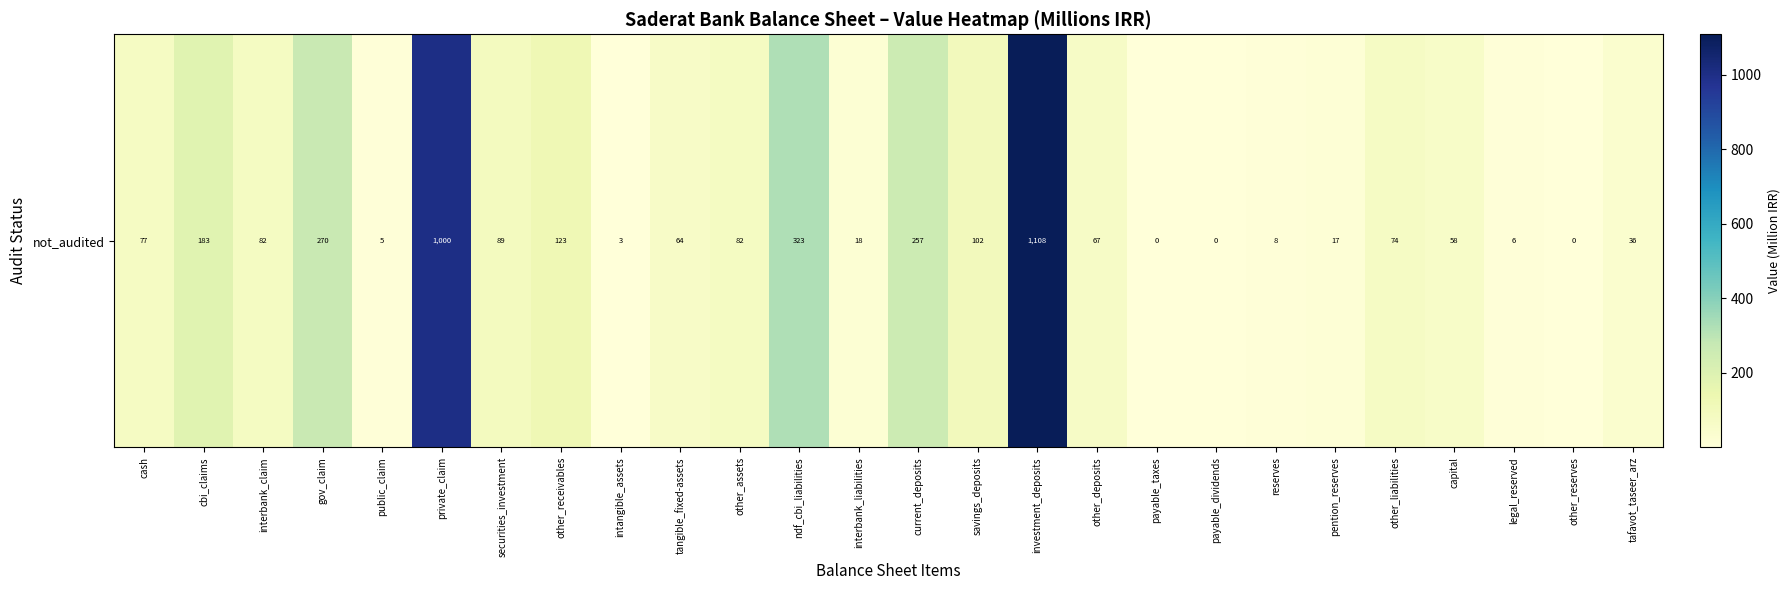

Which label corresponds to the largest value in the chart?

investment_deposits